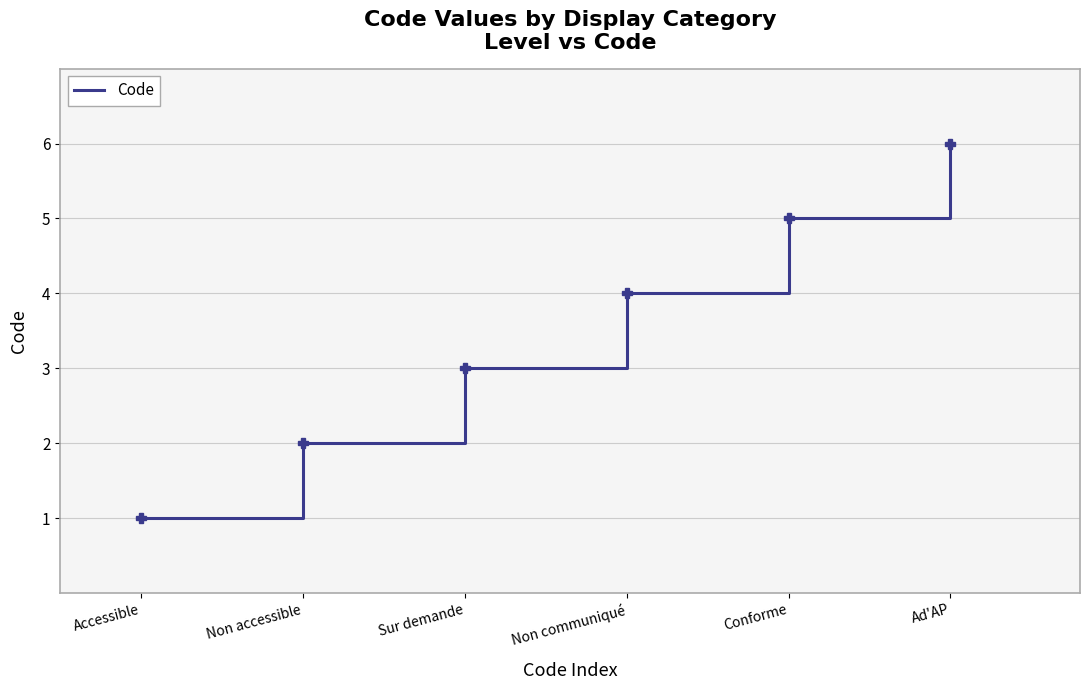

What position from the left is Conforme?

5